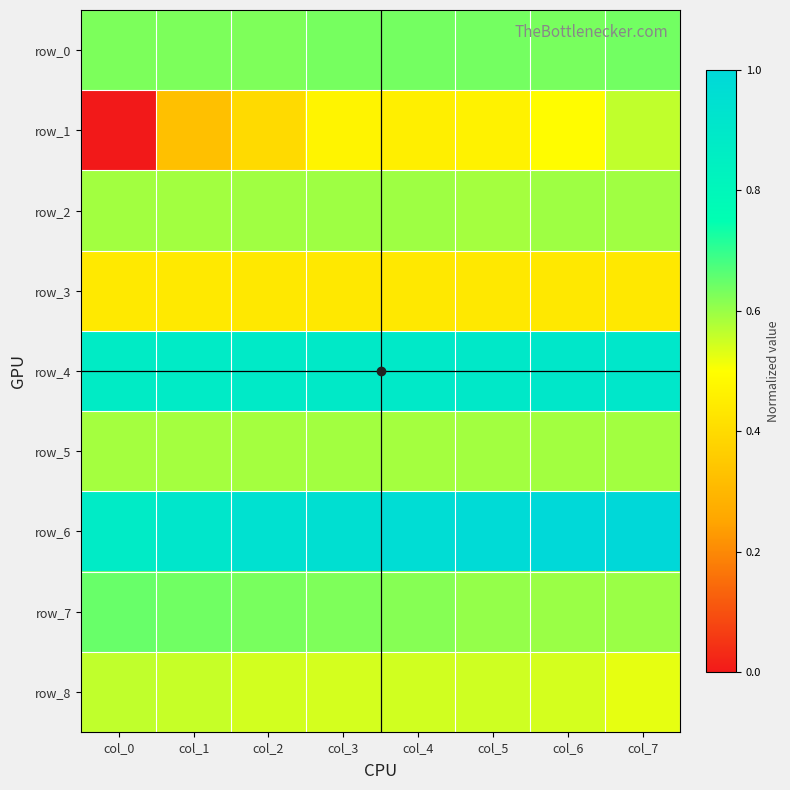

How many distinct data groups are displayed?

9